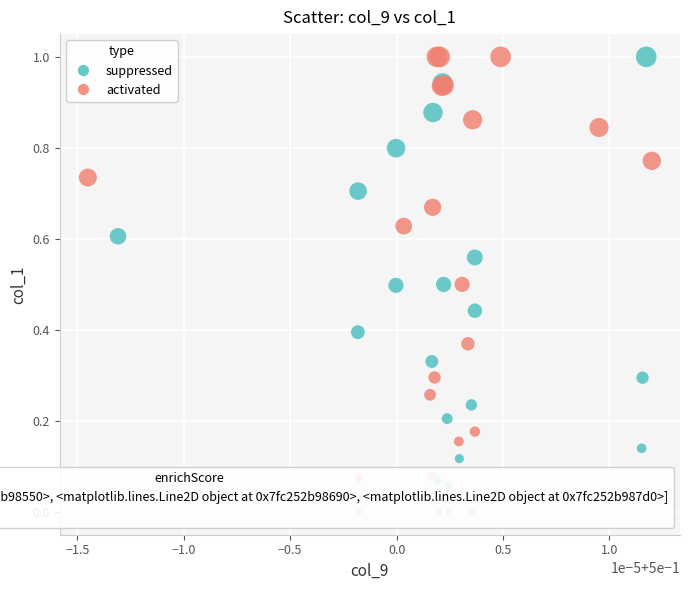

What are all the series names shown in the legend?

suppressed, activated